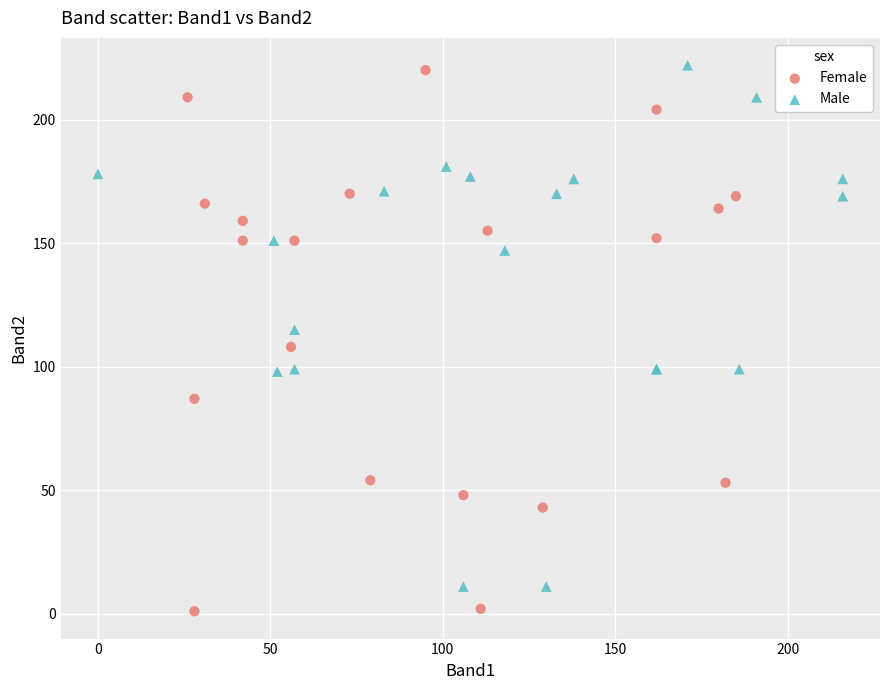

Which series reaches the minimum Y coordinate?

Female